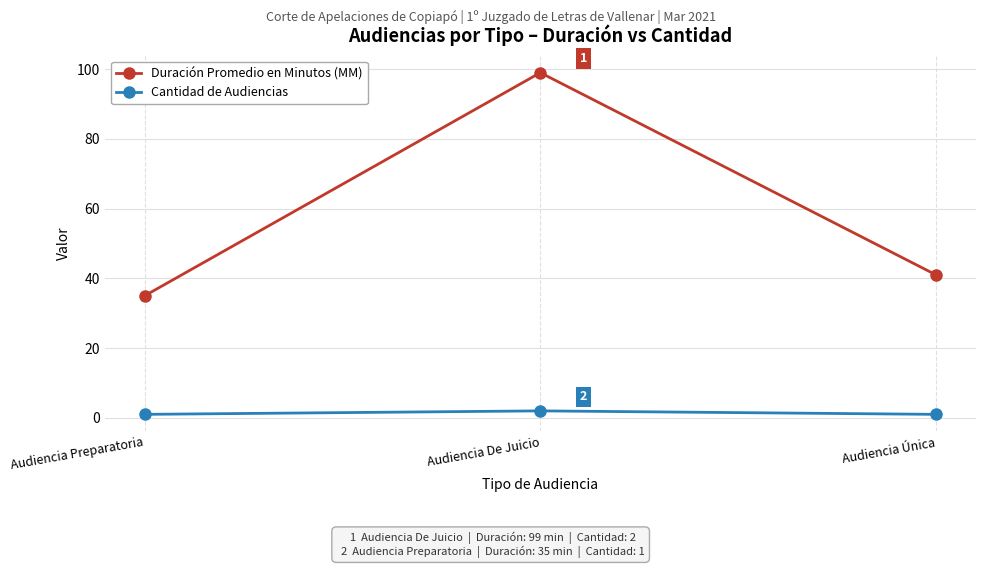

Which series has the largest total across all categories?

Duración Promedio en Minutos (MM)